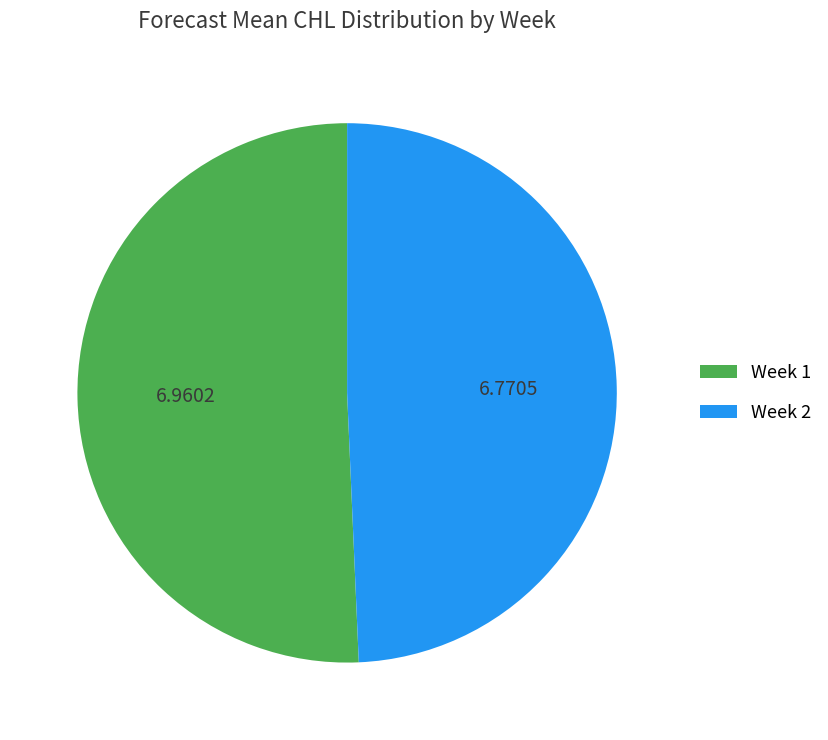

Do Week 1 and Week 2 together represent more than half of the pie?

Yes